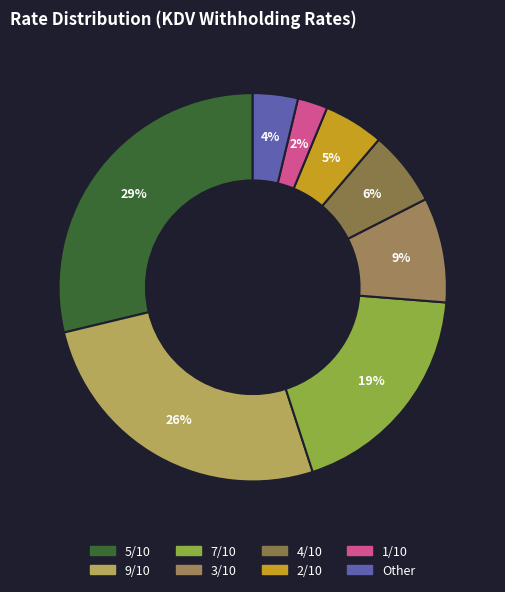

To the nearest percent, what is the combined percentage of 3/10 and 5/10?

38%